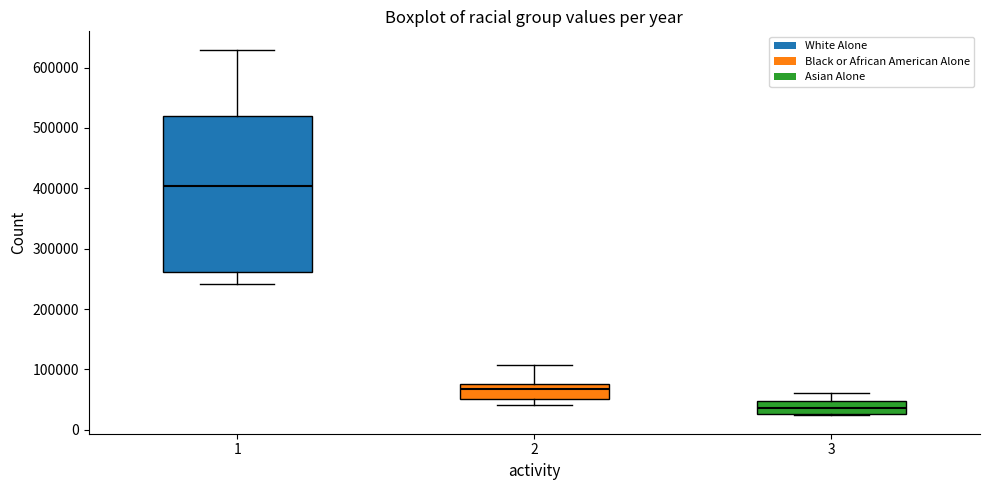

Which box has the lowest median line?

3